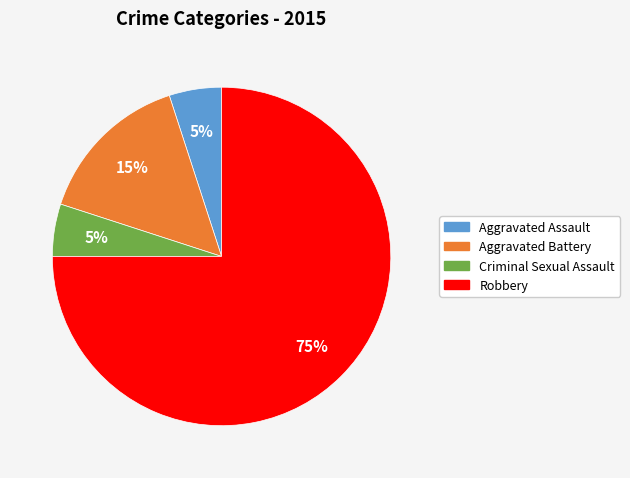

To the nearest percent, what percentage of the pie is Criminal Sexual Assault?

5%